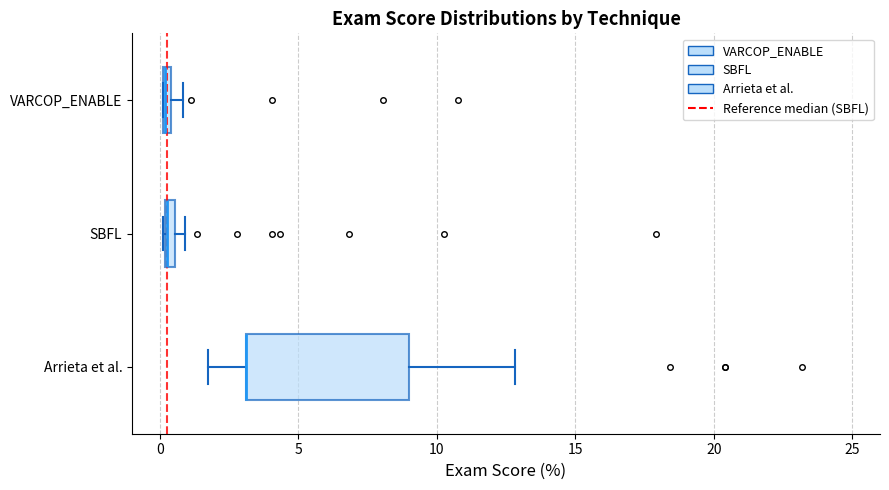

Where is the right edge of the box for SBFL on the x-axis? The values are not printed on the chart, so give them approximately, as read against the axis.

0.5